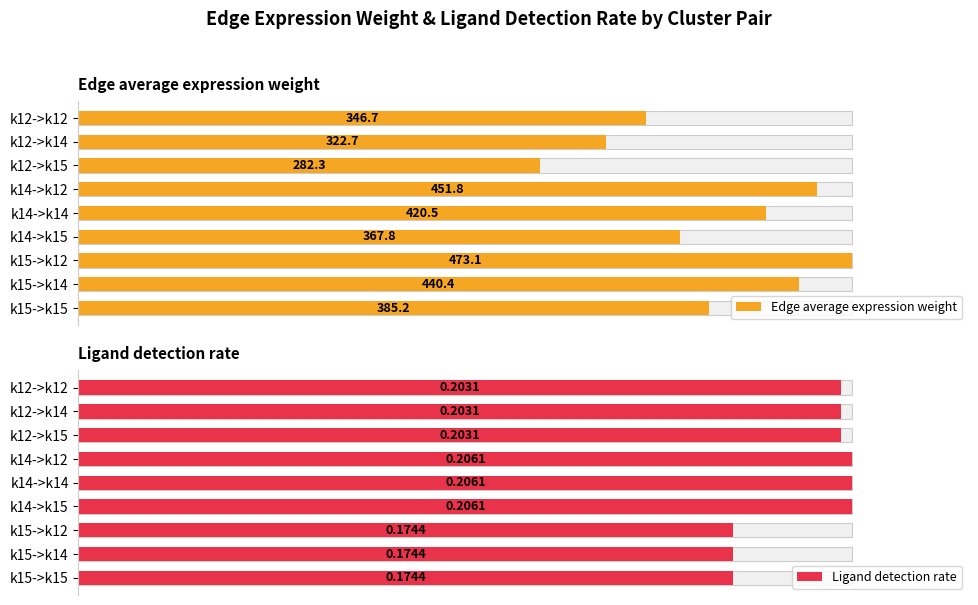

Which has a higher value, k12->k15 or k14->k15?

k14->k15